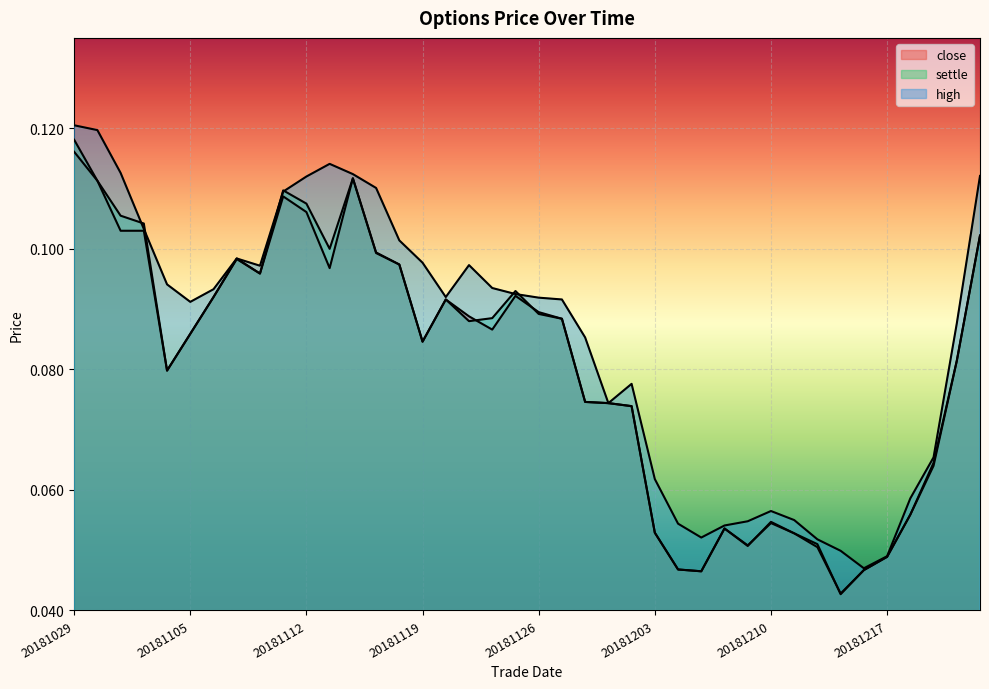

Which series has the widest spread of values?

settle